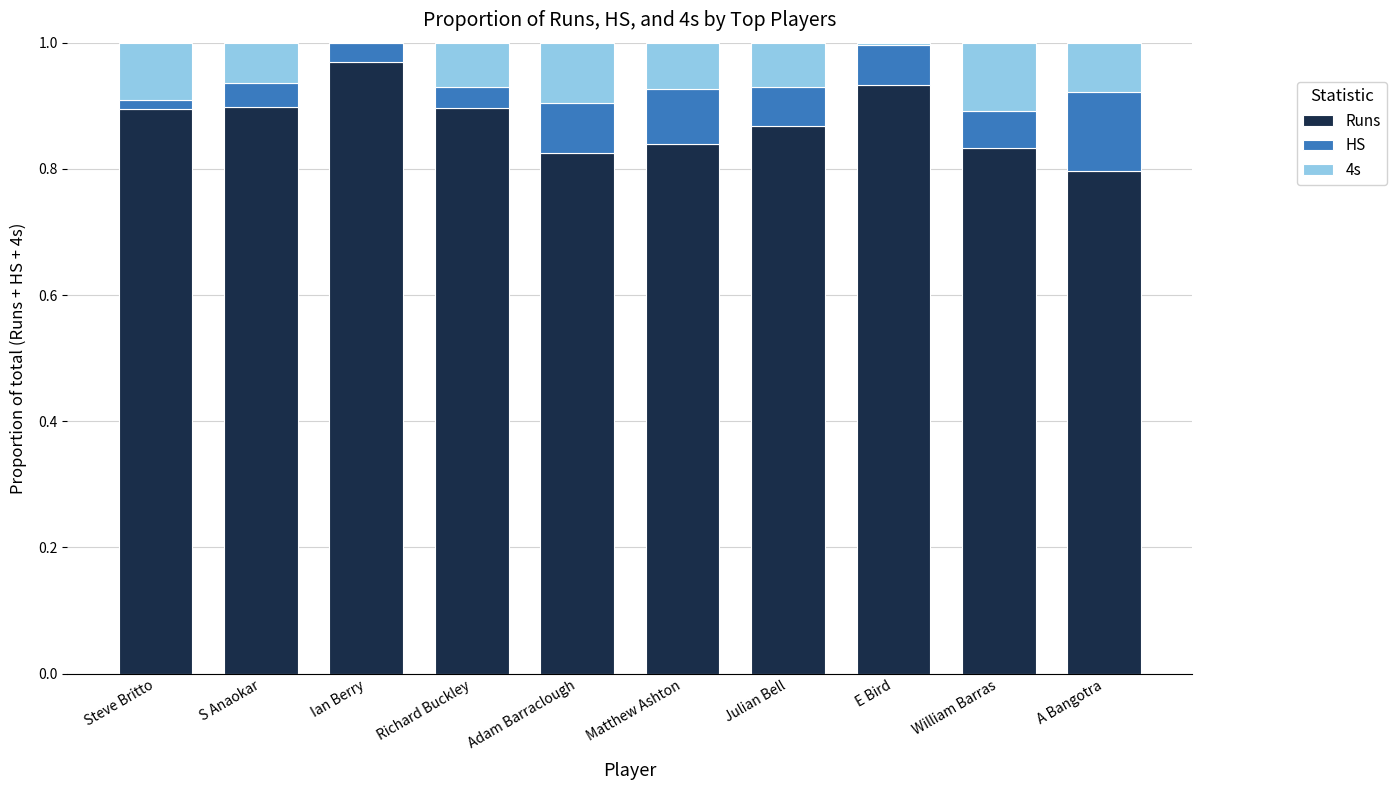

The value of Runs at S Anaokar is 0.4. True or false?

False